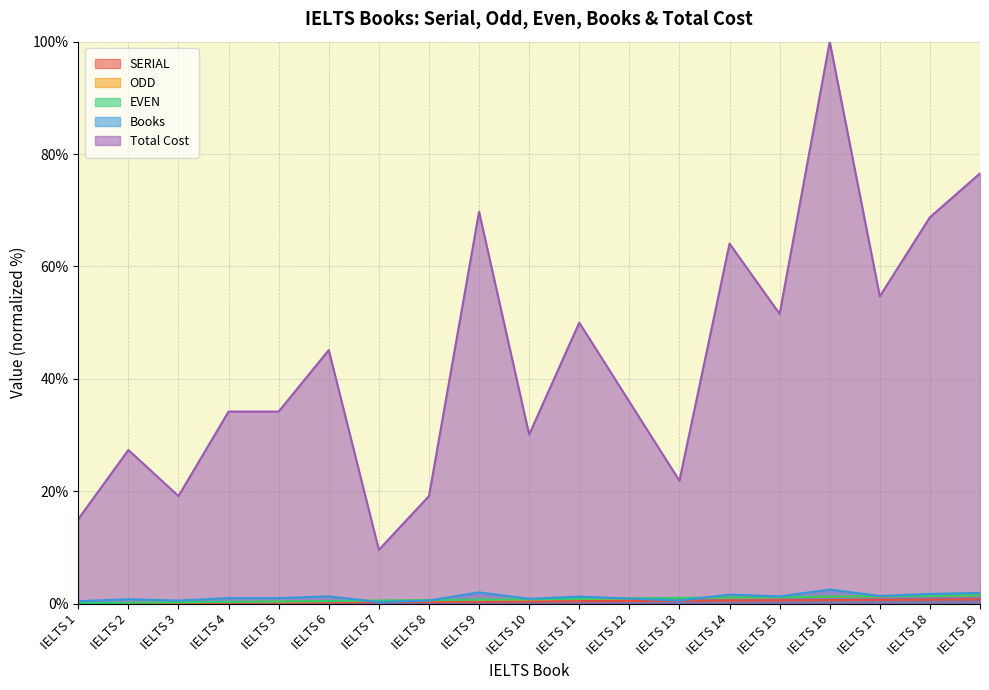

At which label is EVEN closest to 0?

IELTS 1